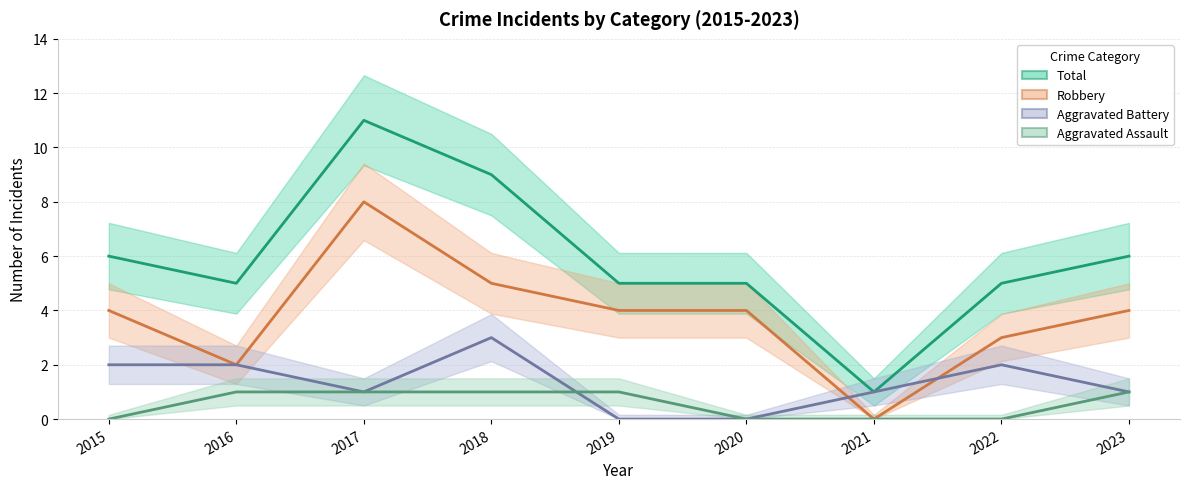

What is the value of the Robbery point at the 4th from the left?

5